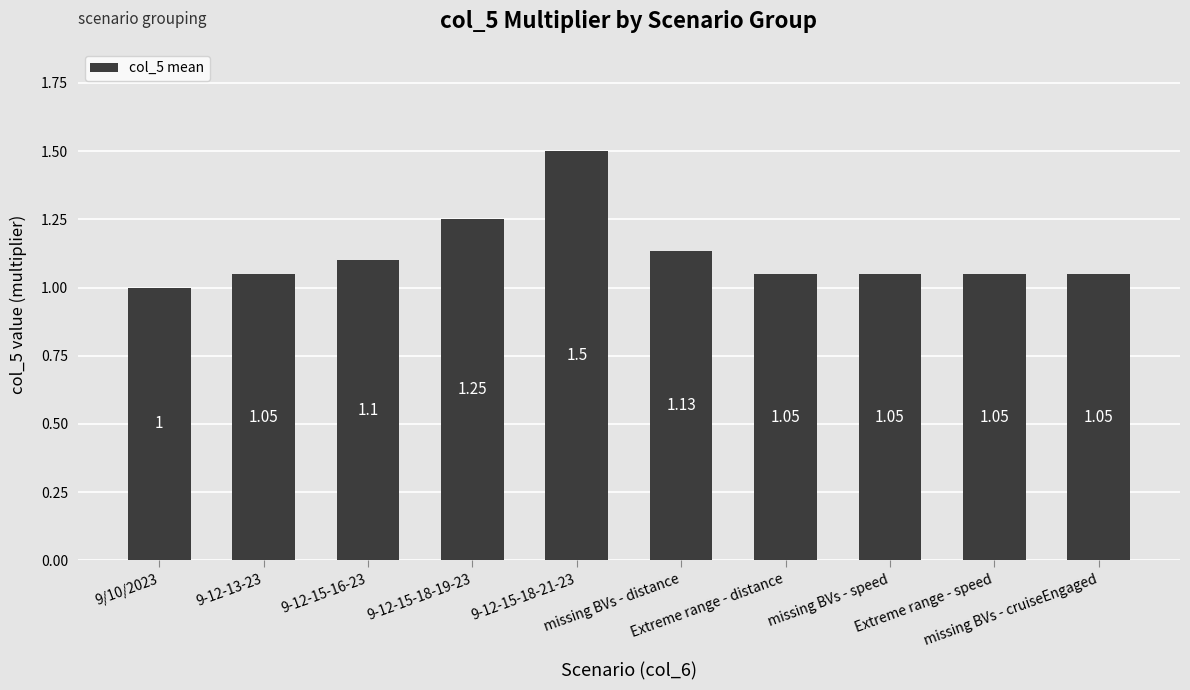

Approximately how many times larger is the value at missing BVs - distance compared to 9-12-15-16-23?

1.0